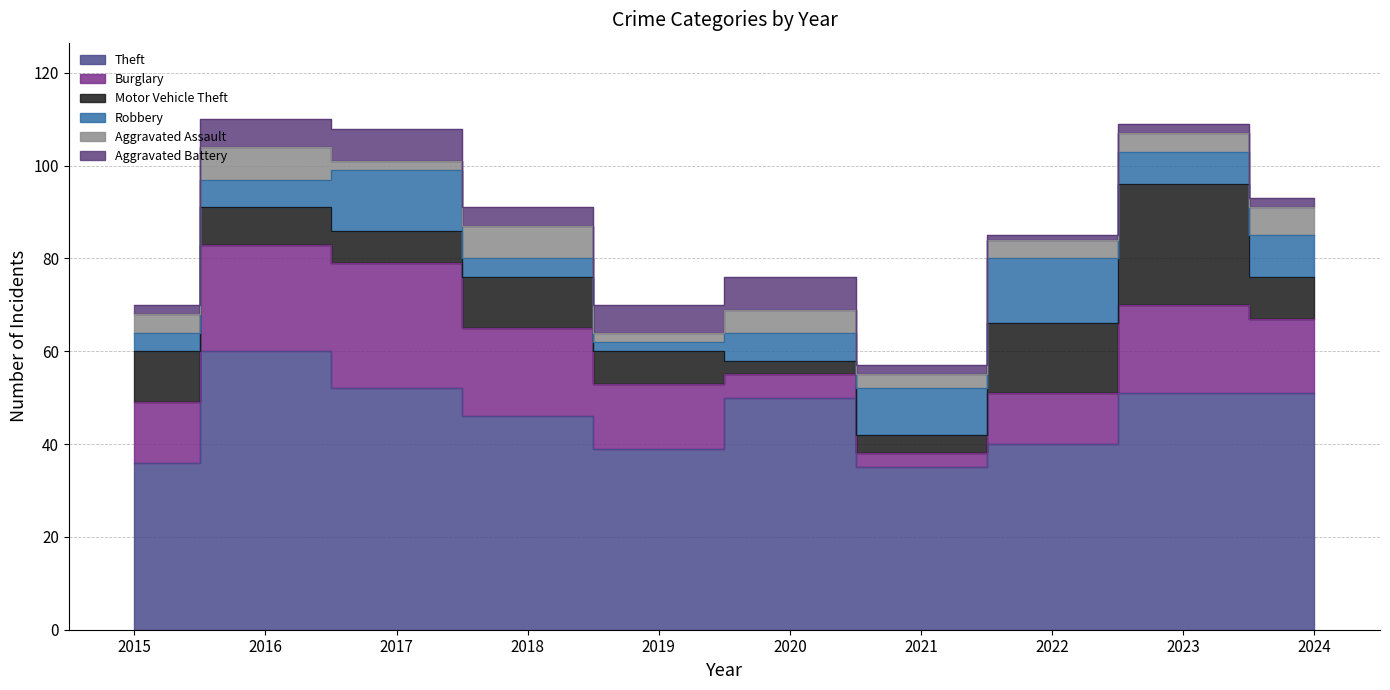

Which has a higher value, 2021 or 2019?

2019